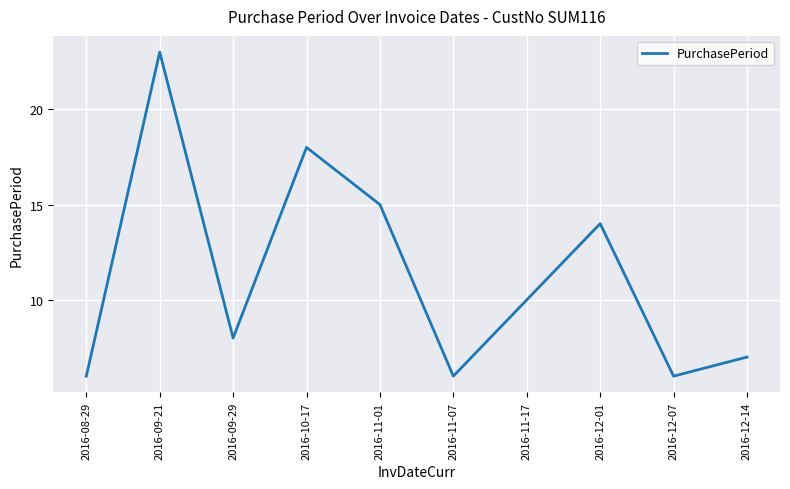

What is the average value?

11